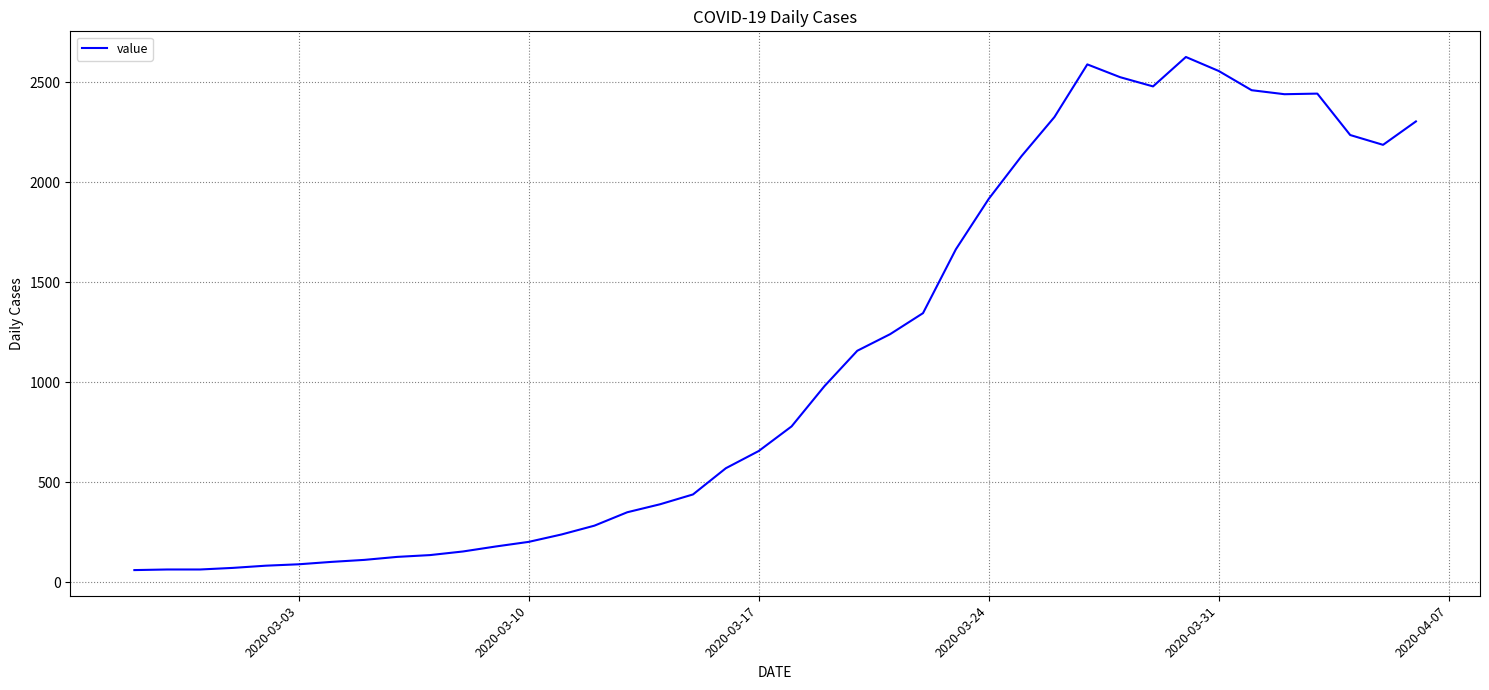

What is the difference between the maximum and minimum values?

2564